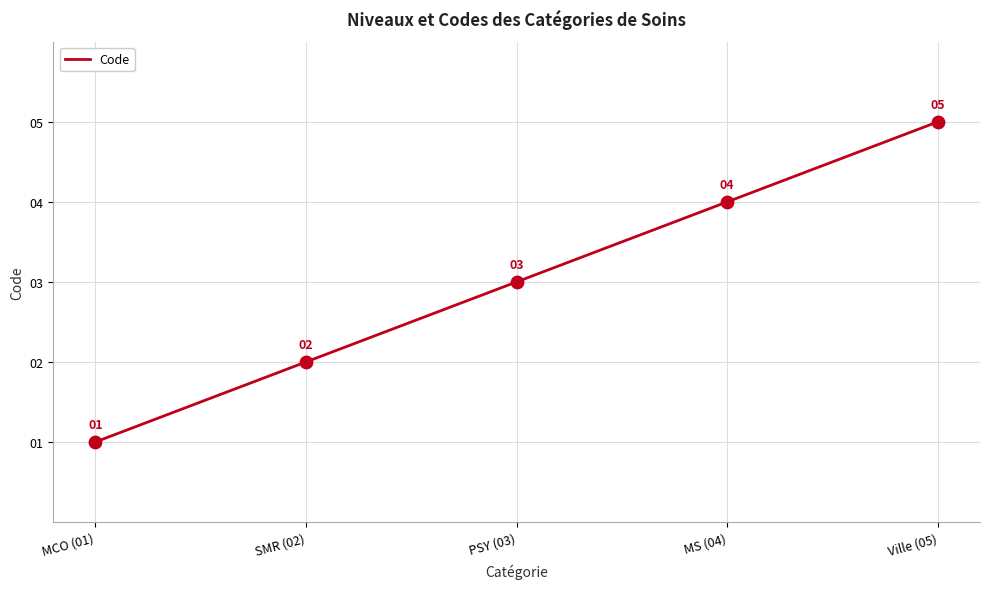

What is the change in value from SMR (02) to MS (04)?

+2